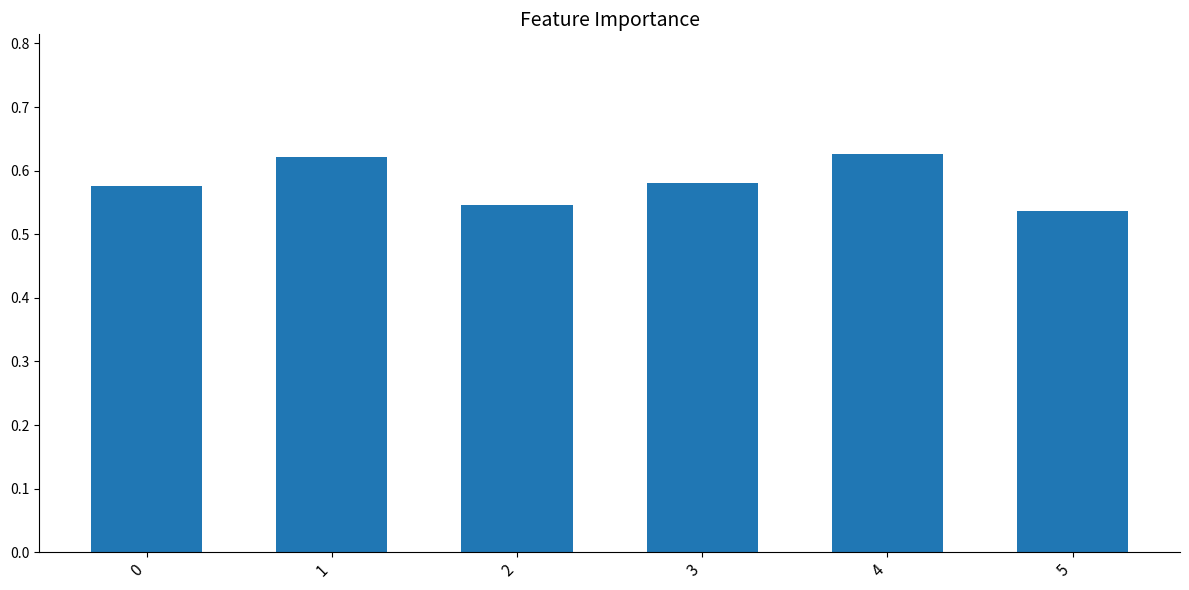

At which label is the value closest to 0?

5